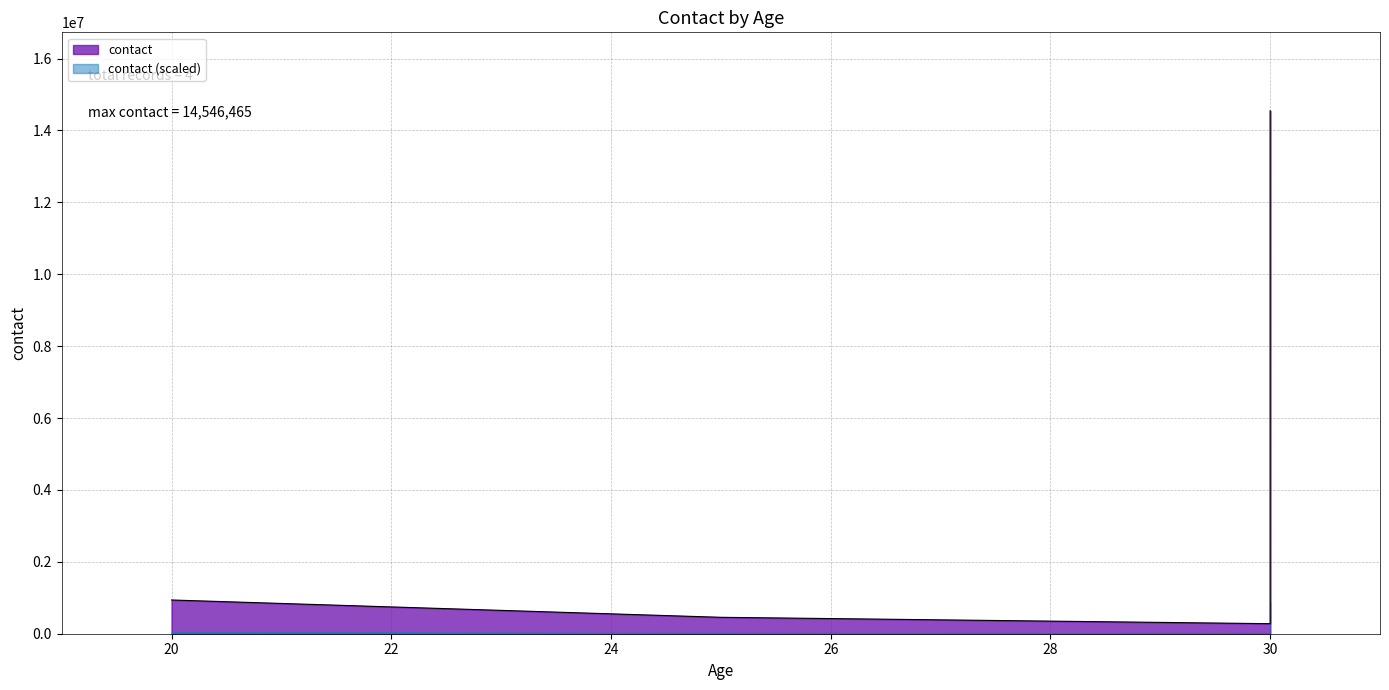

What is the sum of the values at 30 and 20?

15484895